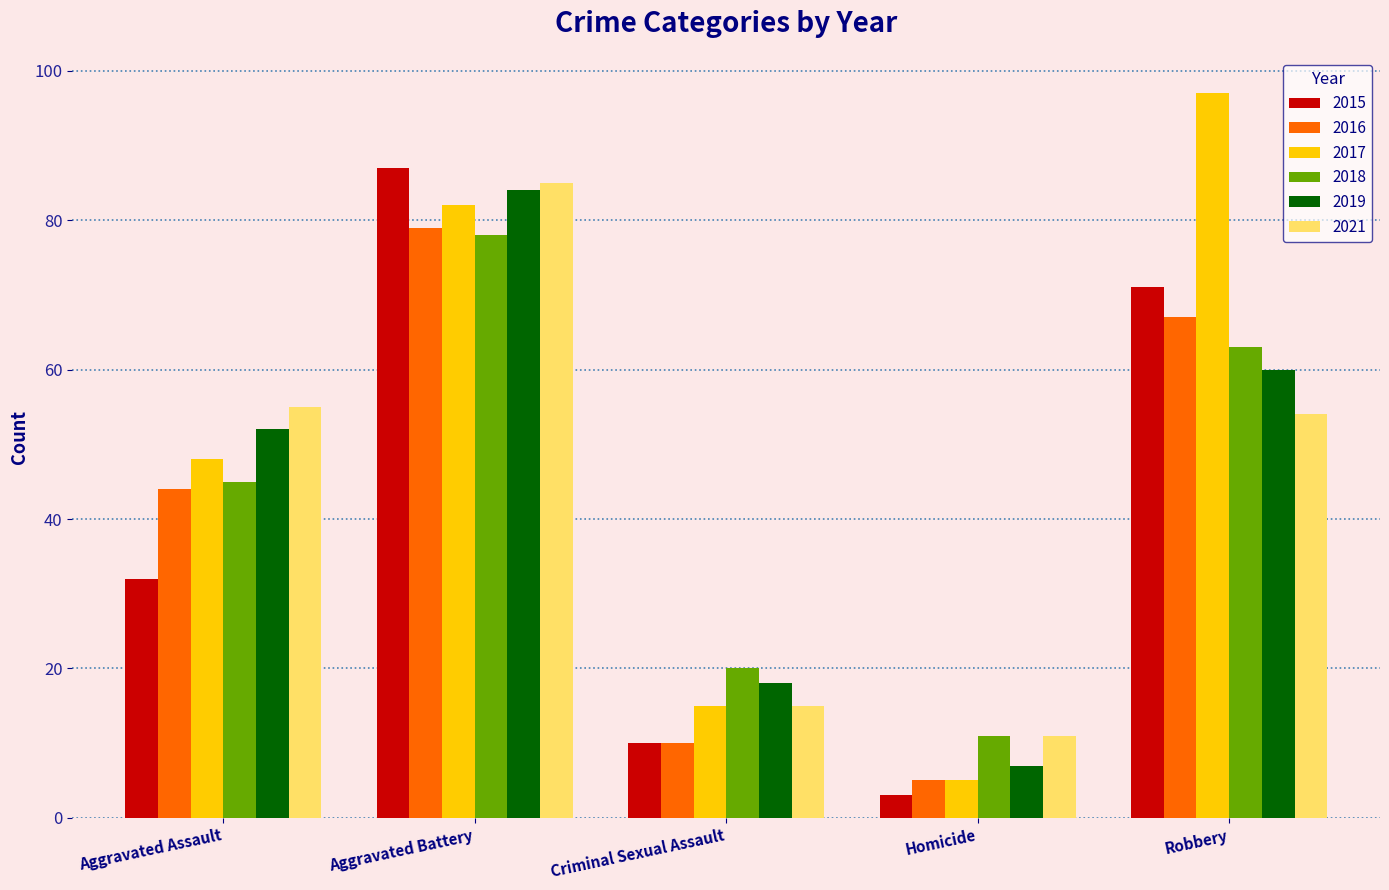

List the labels in order of 2015 value, smallest first.

Homicide, Criminal Sexual Assault, Aggravated Assault, Robbery, Aggravated Battery